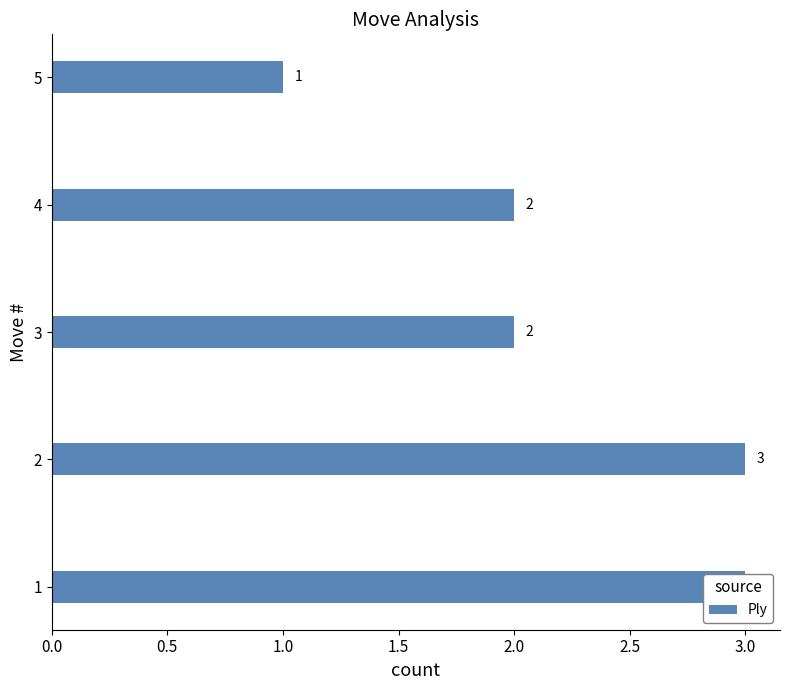

How many bars are there in total?

5